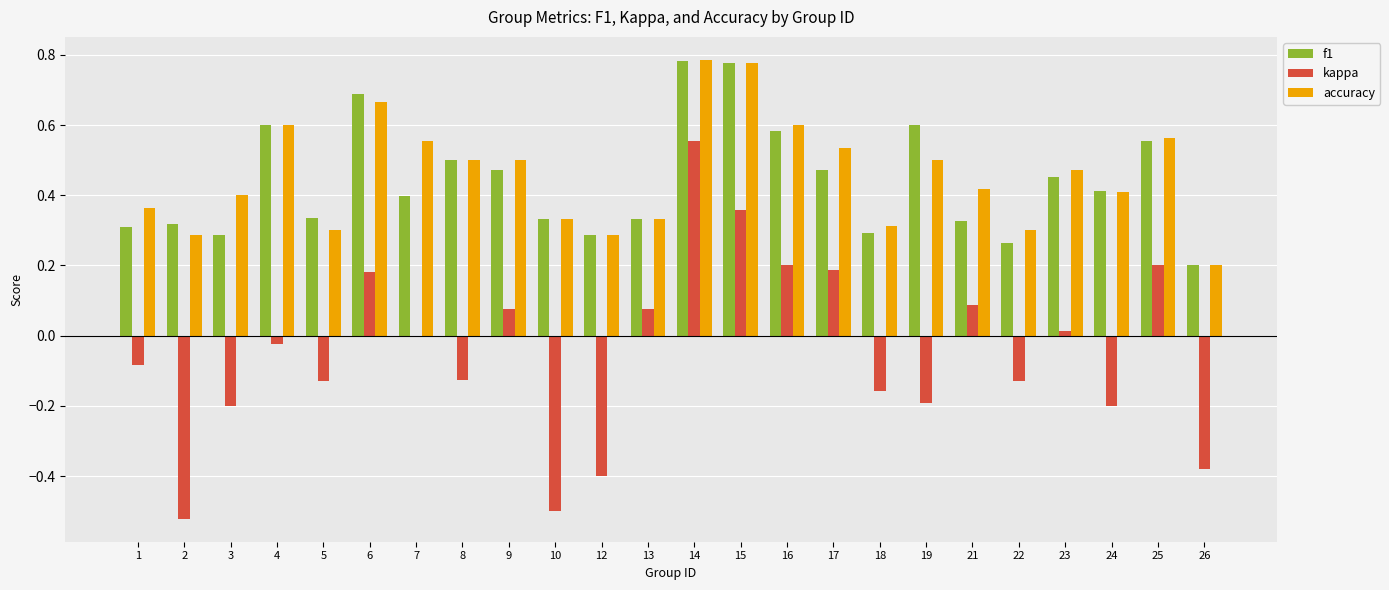

Are the bars grouped side by side (vs. stacked)?

Yes